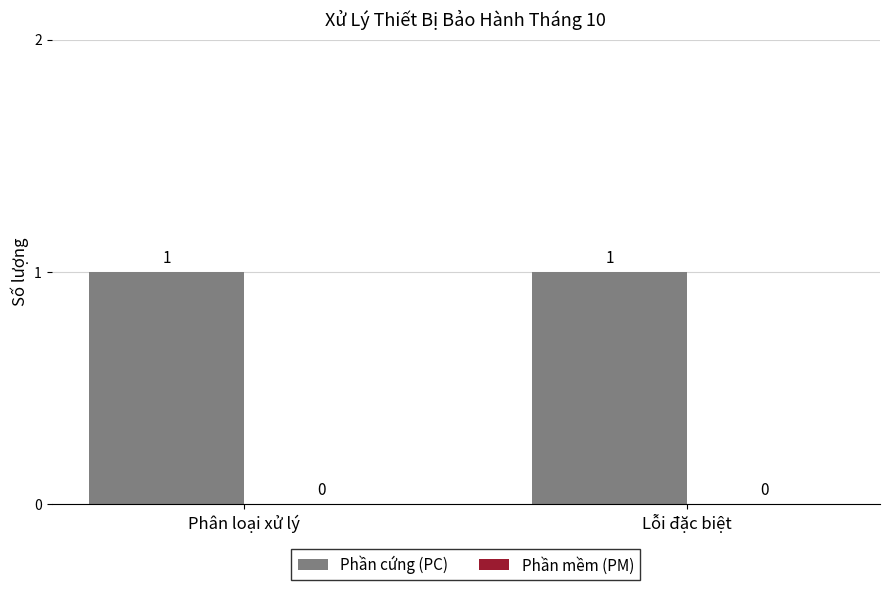

What is the difference between the highest and lowest values at Phân loại xử lý?

1